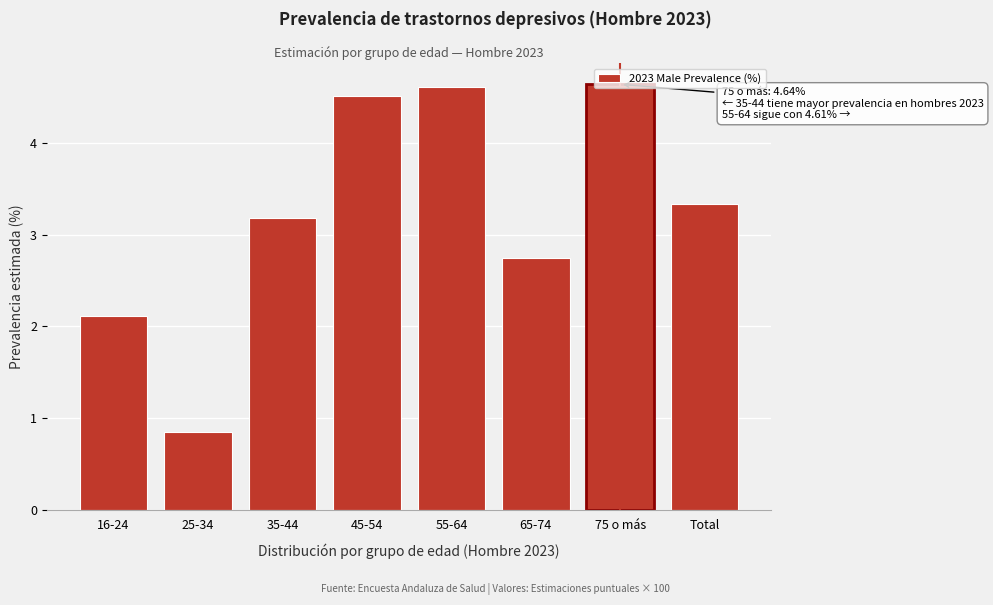

What is the average value?

3.3